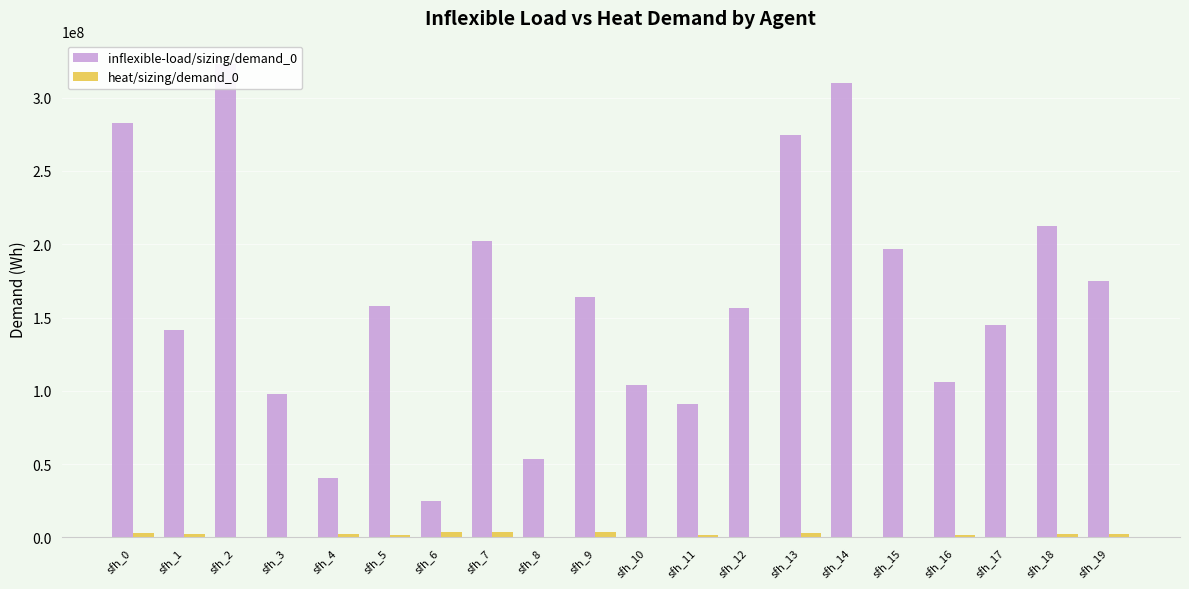

What is the difference between the second highest and minimum values in the inflexible-load/sizing/demand_0 series?

285668000